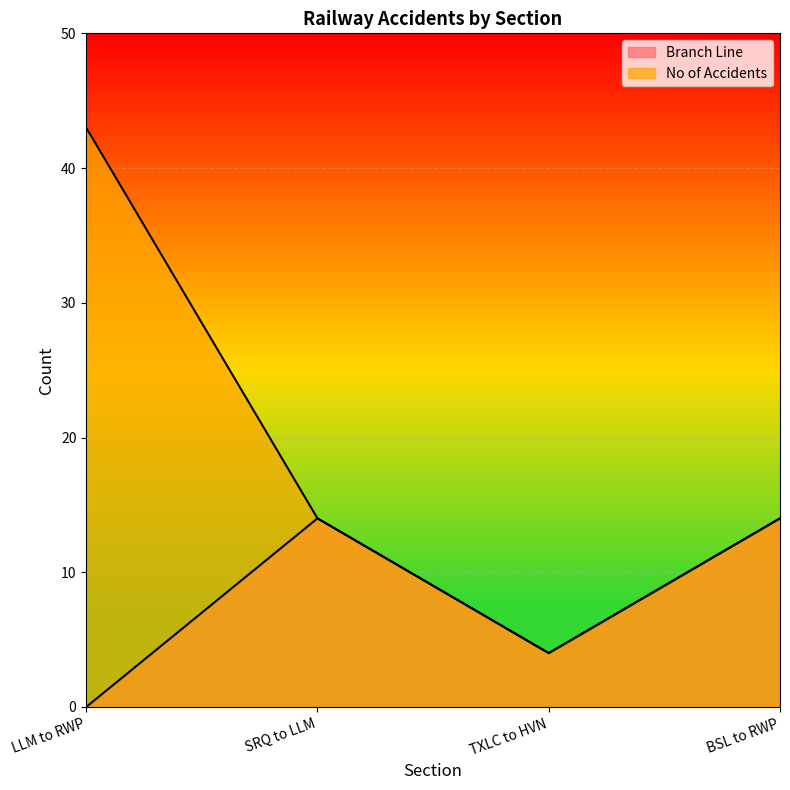

At which label is No of Accidents closest to 23?

SRQ to LLM